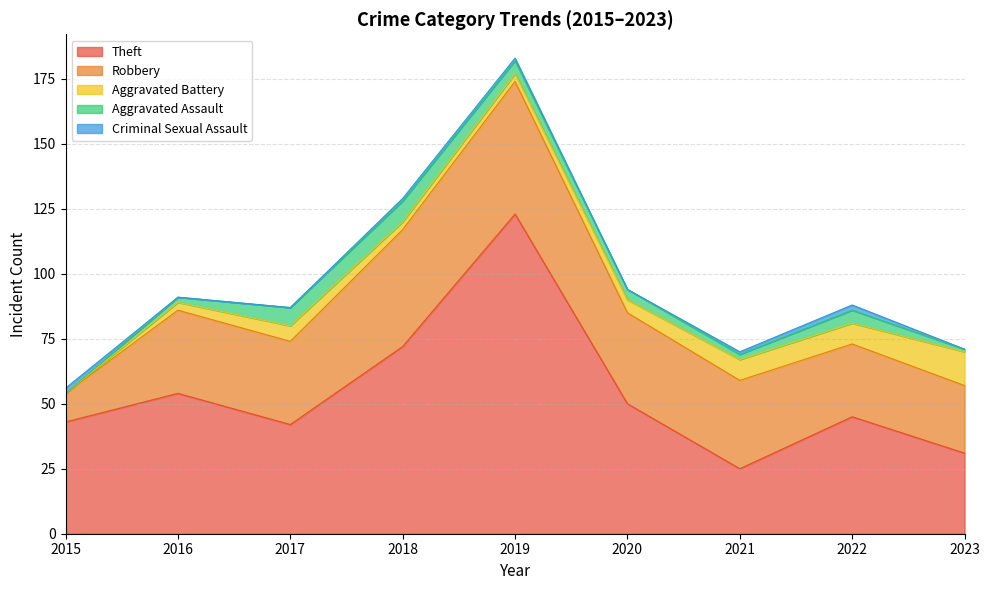

At which label does Theft reach its minimum?

2021